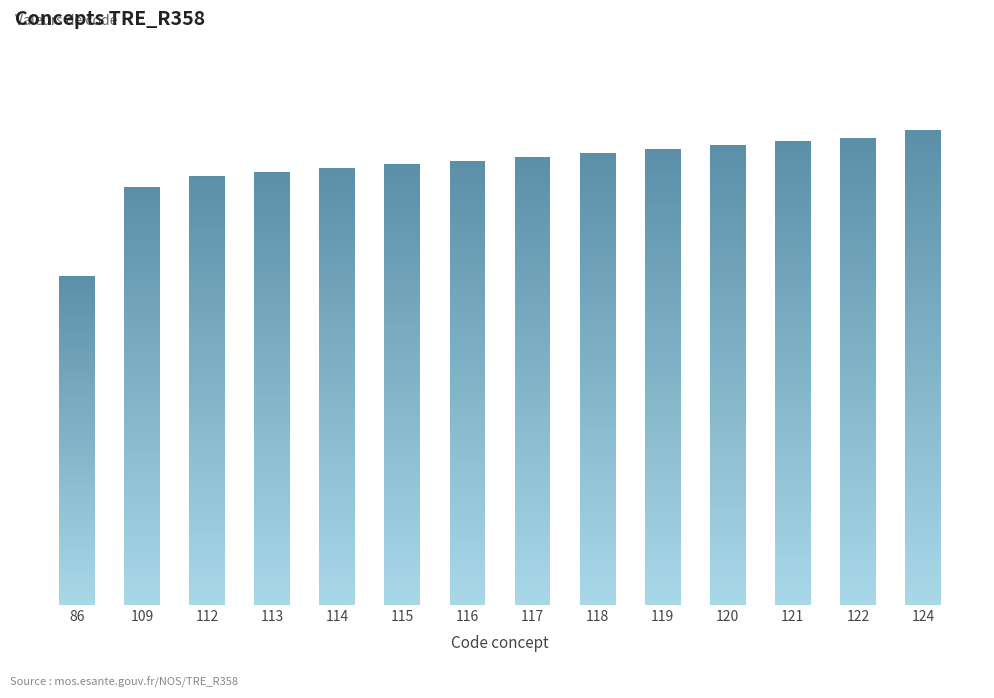

Are the bars grouped side by side (vs. stacked)?

No